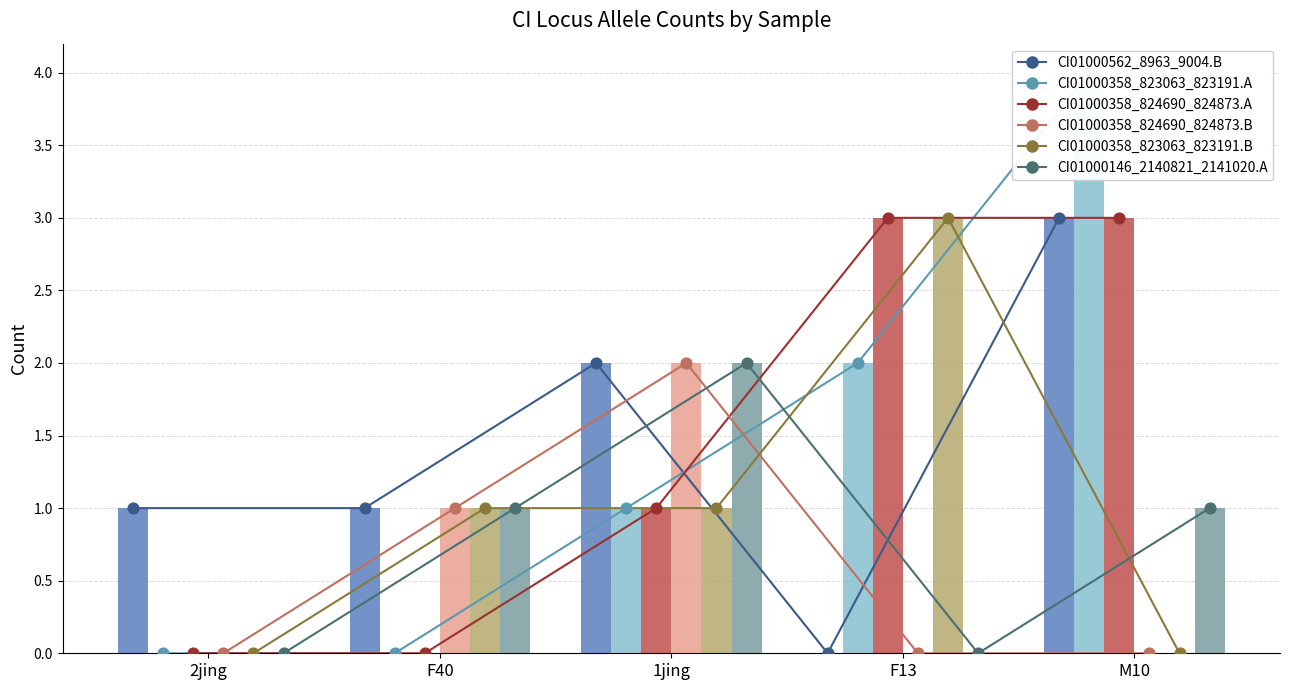

Which series has the largest total across all categories?

CI01000562_8963_9004.B